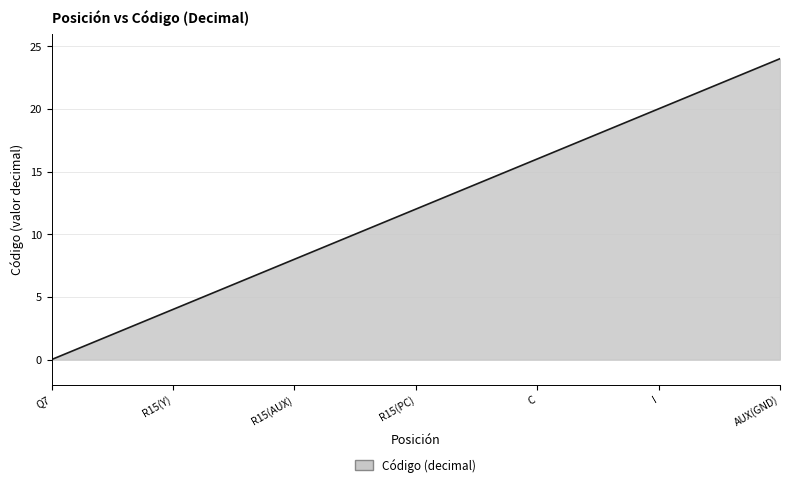

What is the difference between the maximum and minimum values?

24